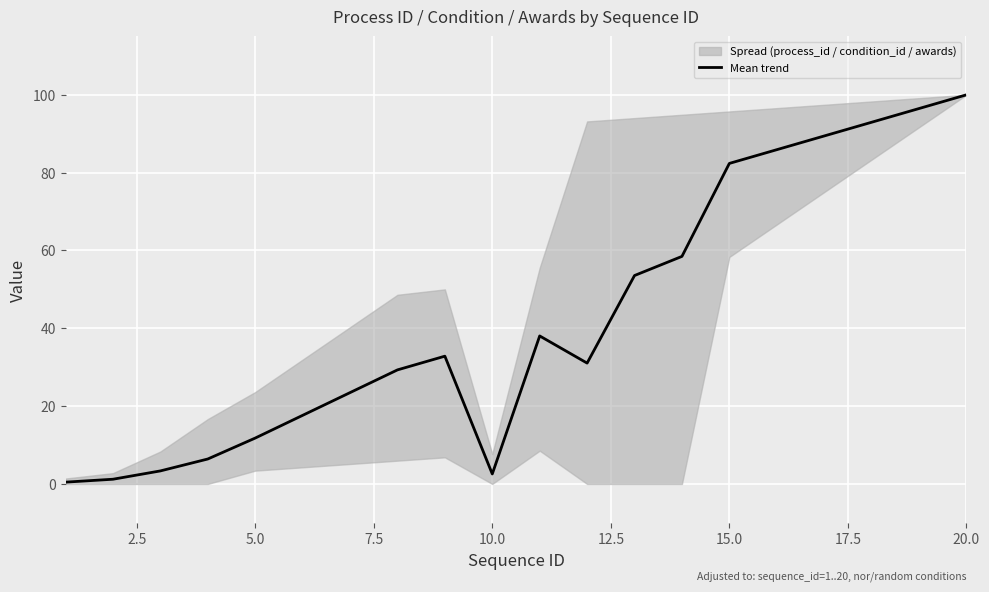

At which label does Mean trend reach its peak?

20.0